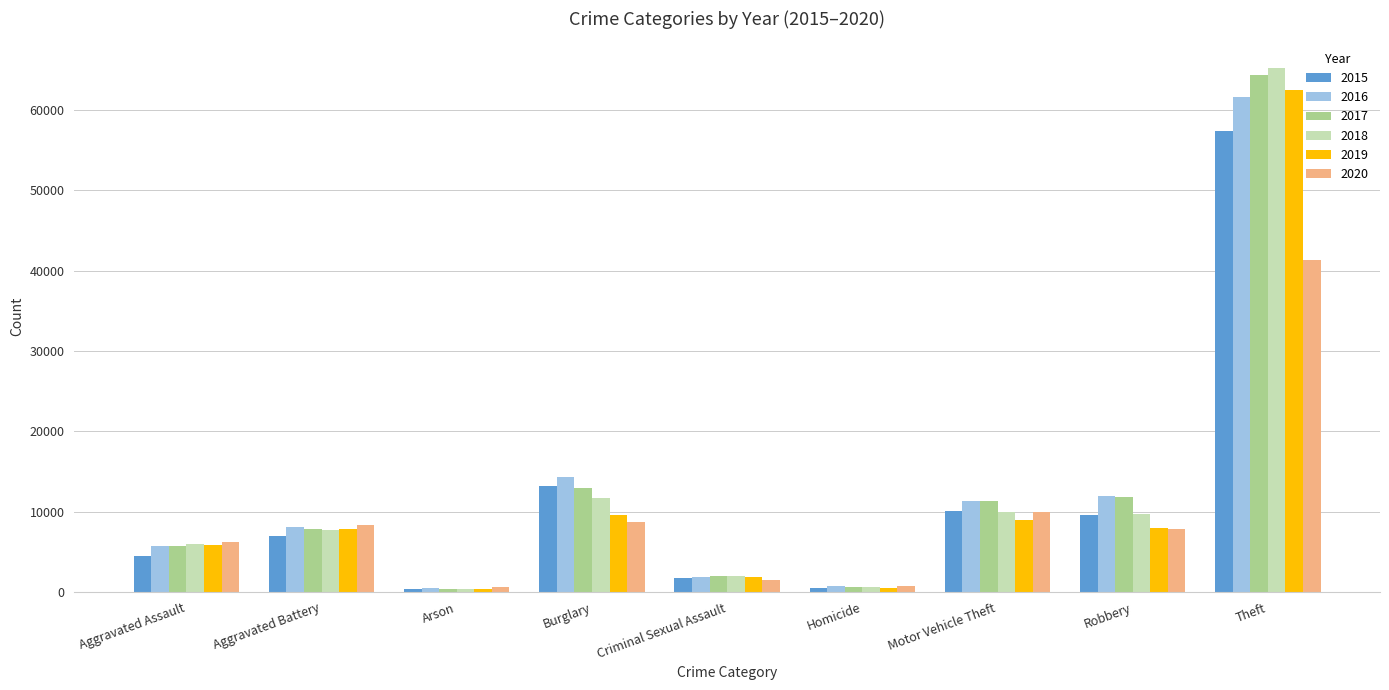

What is the label of the 2nd bar from the left?

Aggravated Battery